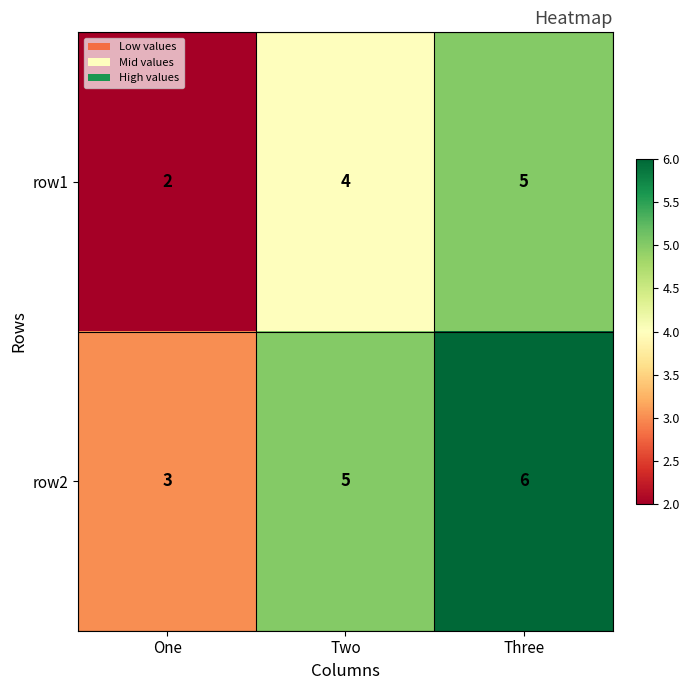

Read the row2 value at One.

3